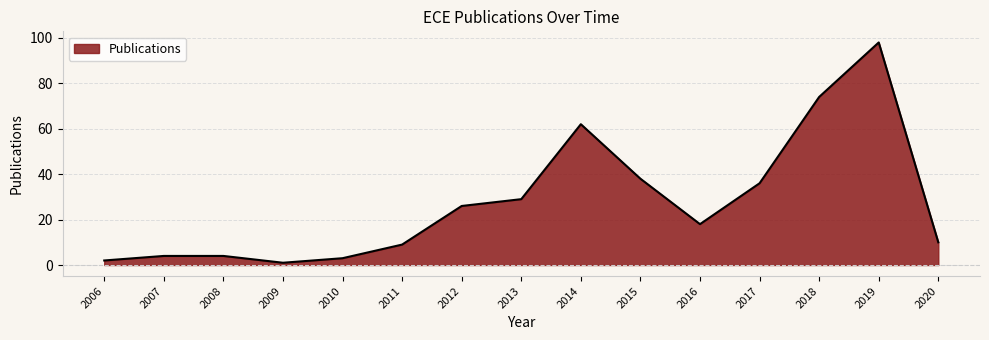

Is it true that the value at 2020 is 10?

True